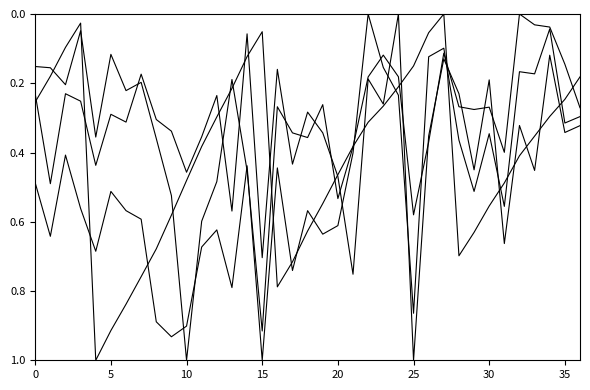

True or false: 單月營收(億) has a value of 0.2 at 33.

False